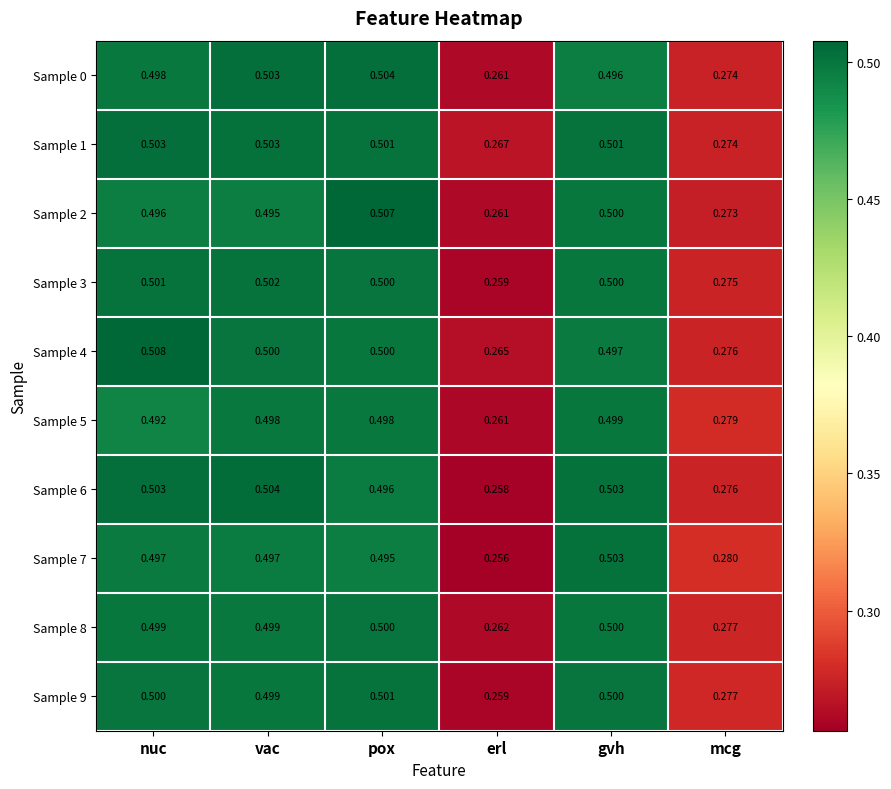

What is the greatest value displayed?

0.5